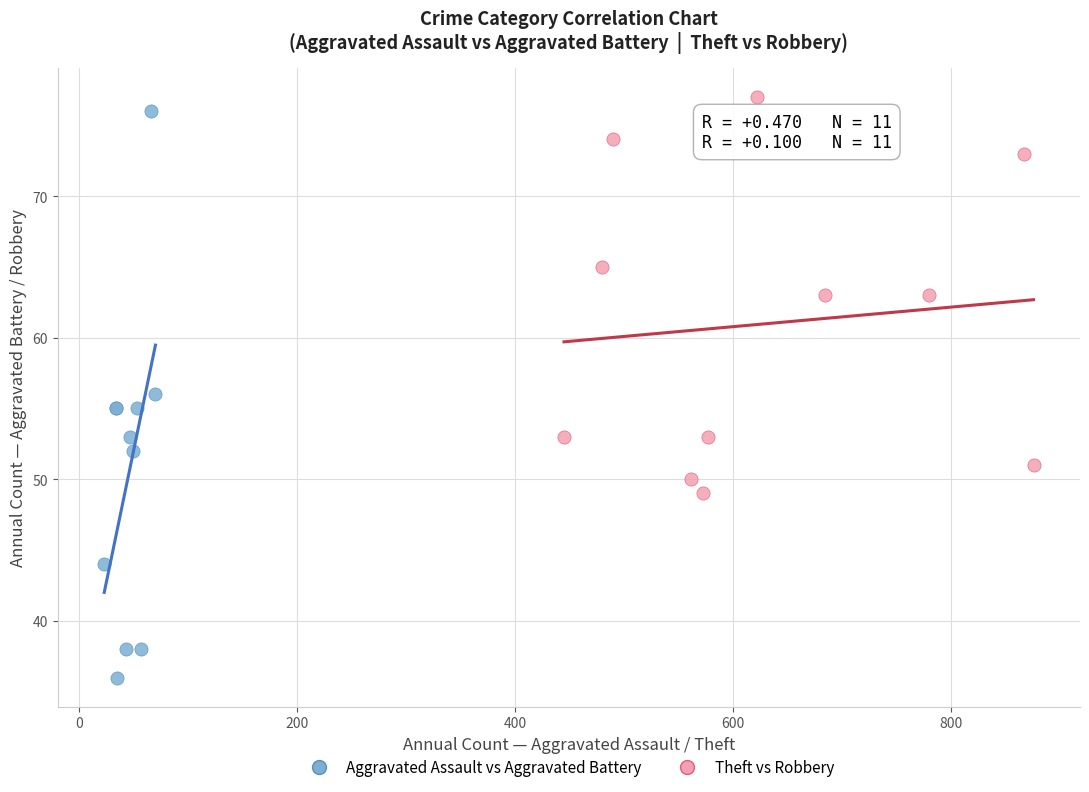

Which series has the largest Y range (max minus min)?

Aggravated Assault vs Aggravated Battery